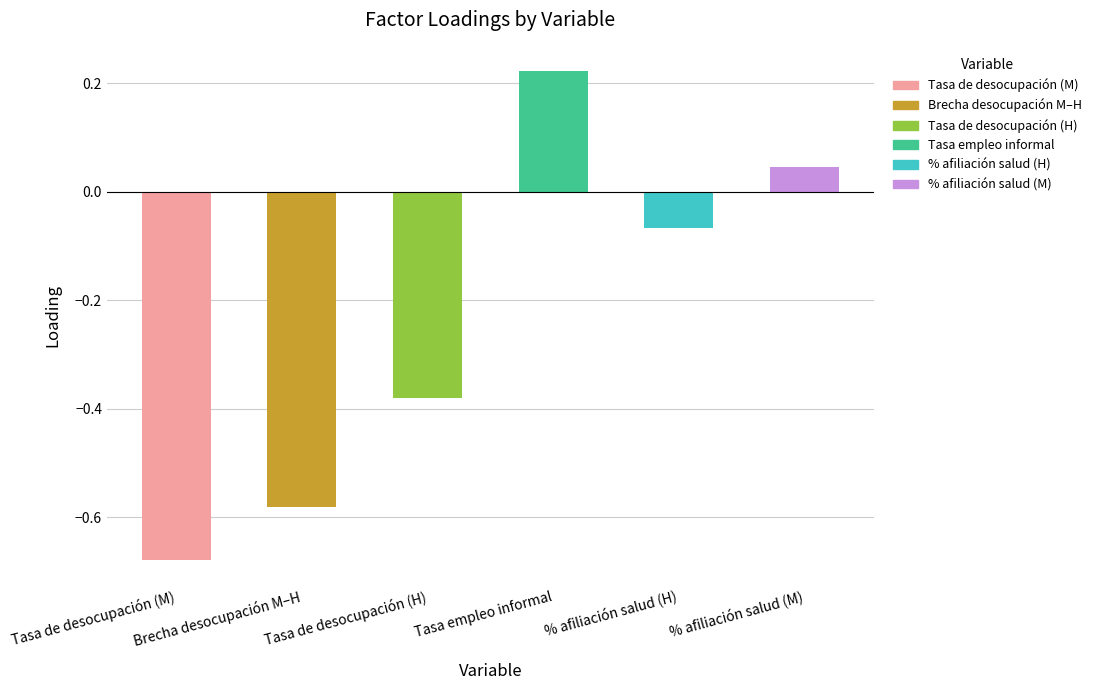

Which label corresponds to the largest value in the chart?

Tasa empleo informal